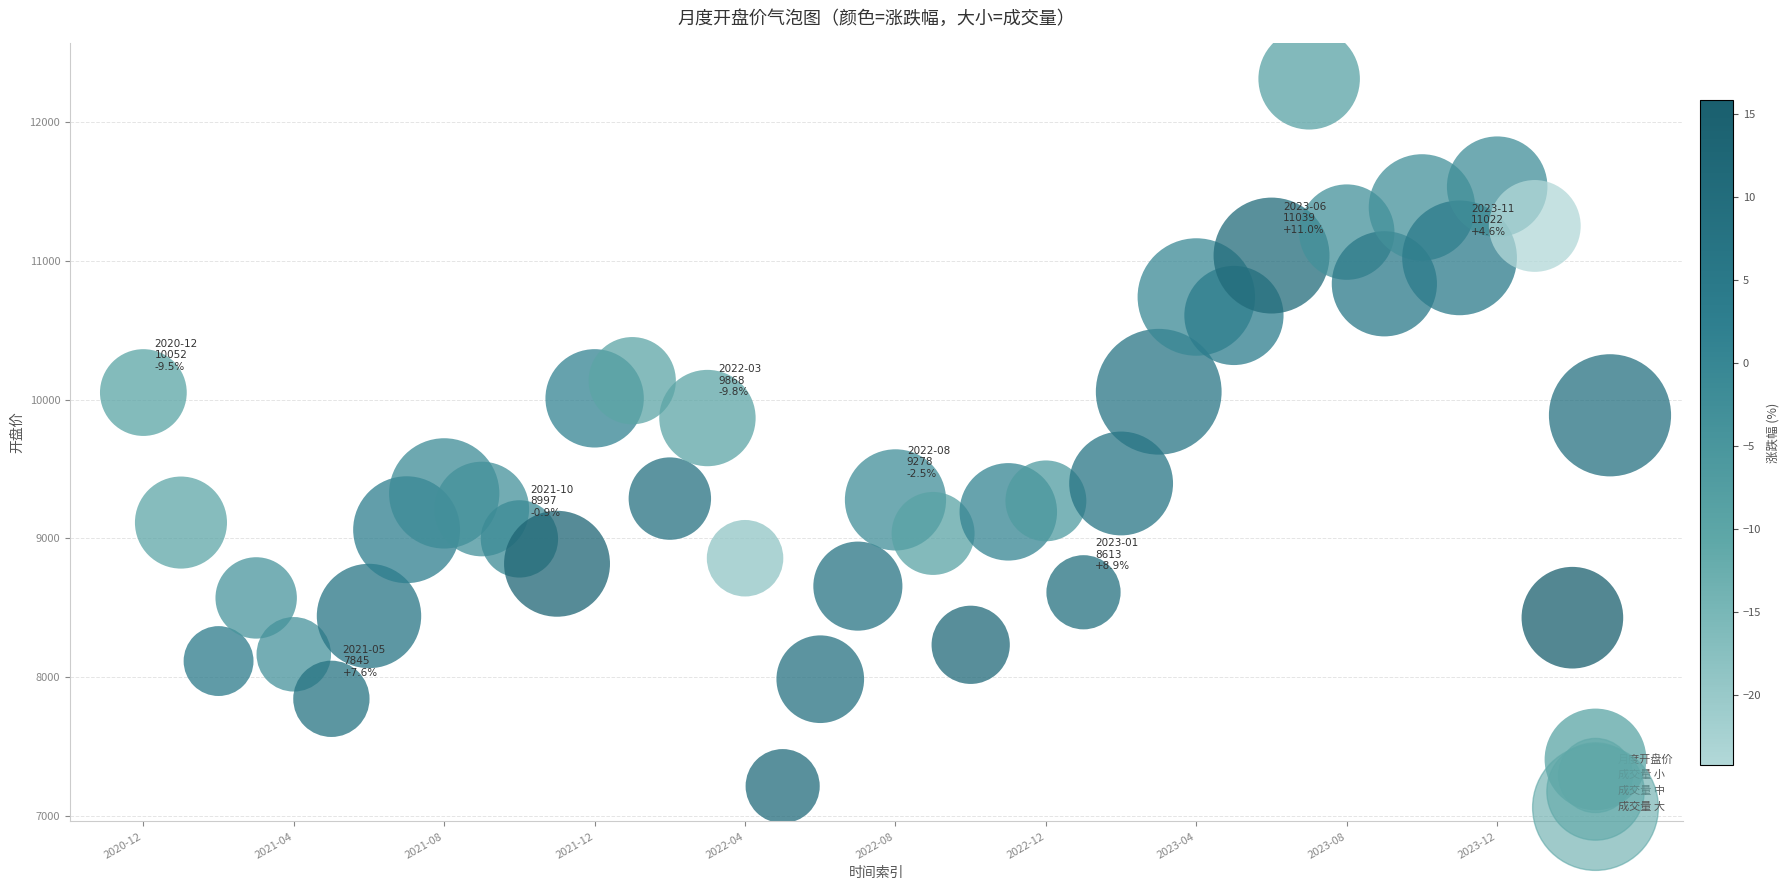

What is the range of Y values (max minus min)?

5096.3